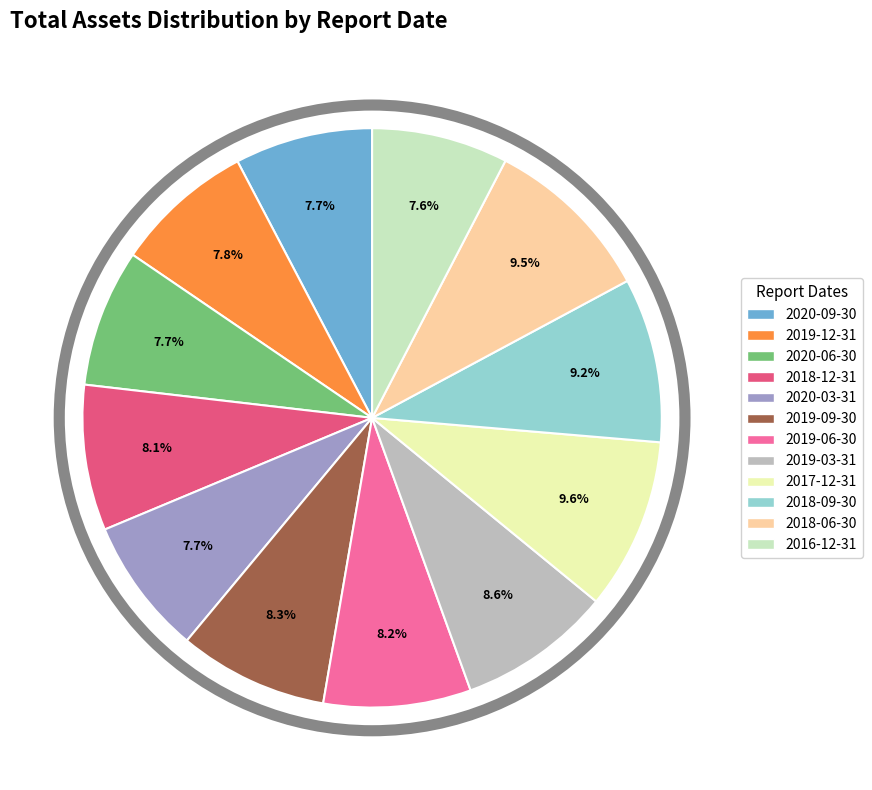

Combined, do 2020-03-31 and 2016-12-31 account for over 50%?

No